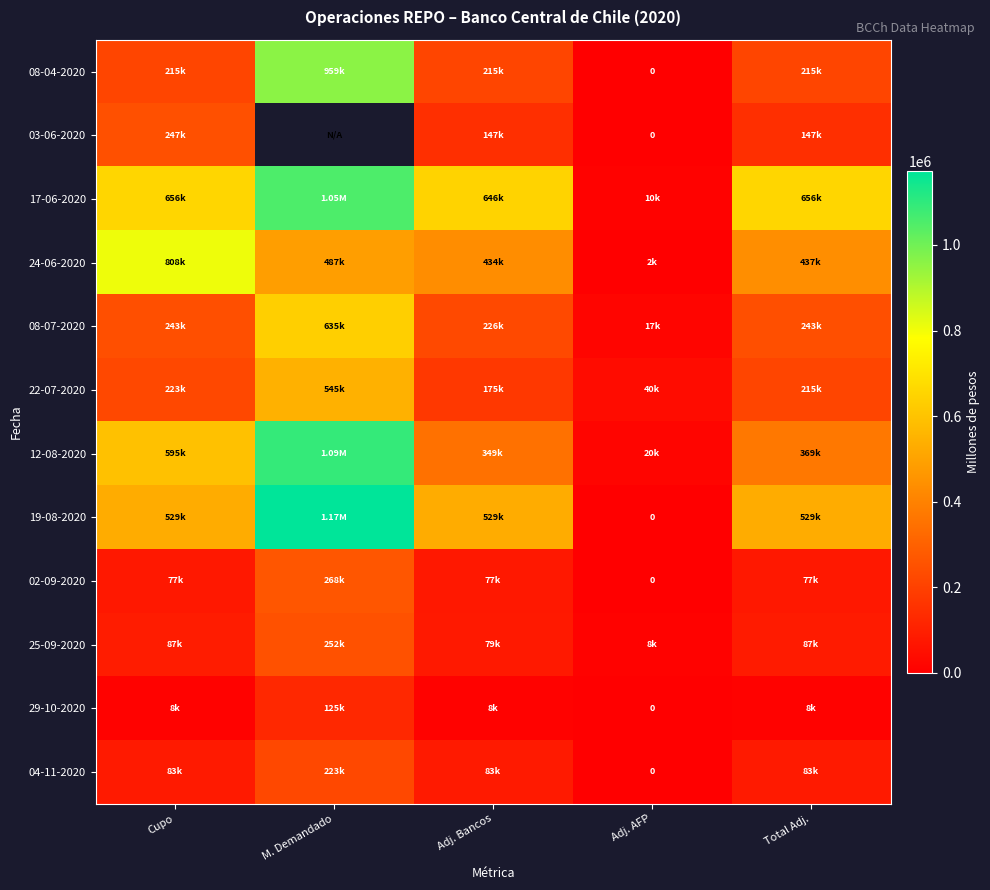

How many data points does each series have?

5